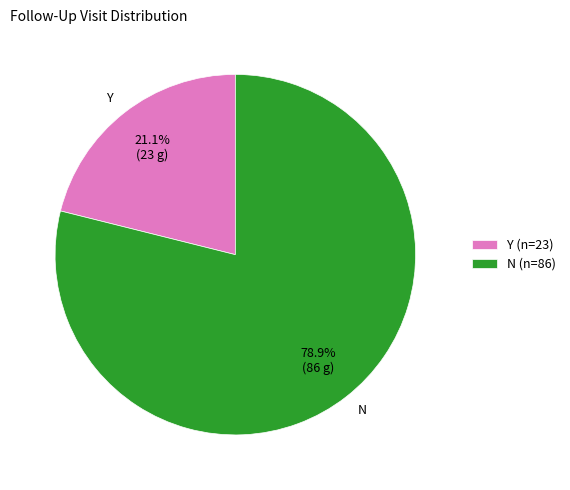

To the nearest percent, what is the combined percentage of N and Y?

100%